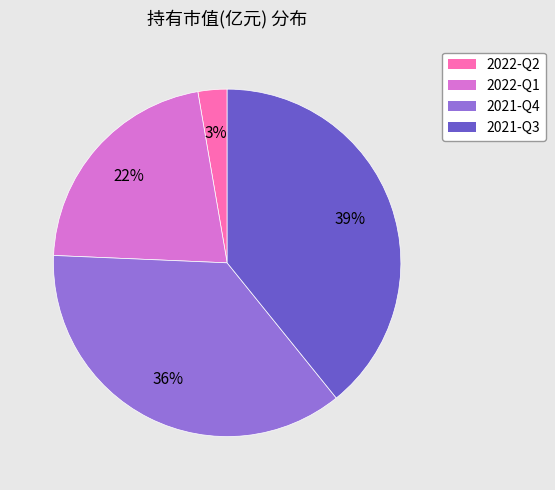

To the nearest percent, what is the difference between the largest and smallest slice percentages?

36%